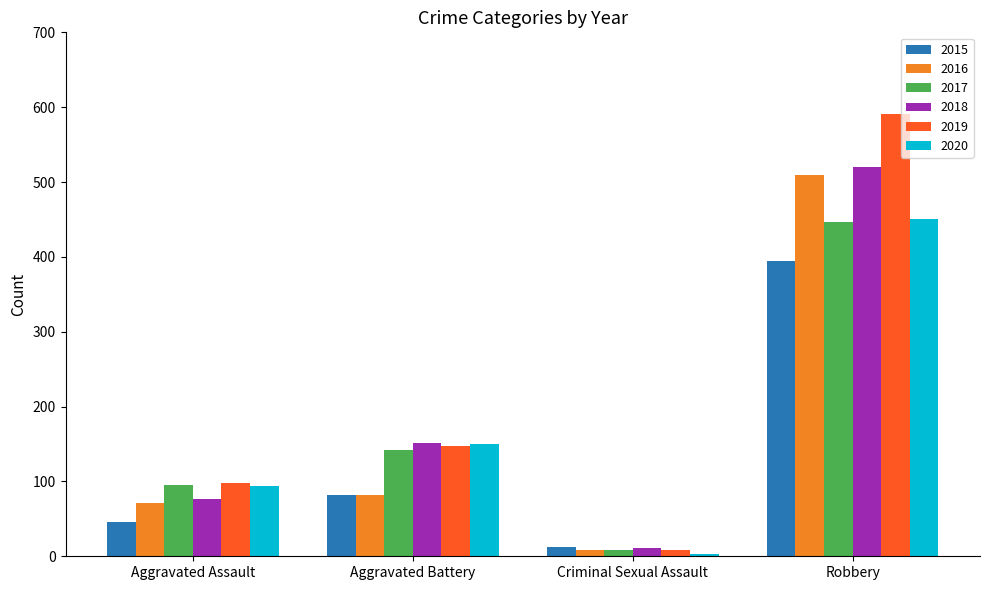

What is the minimum value for 2015?

12